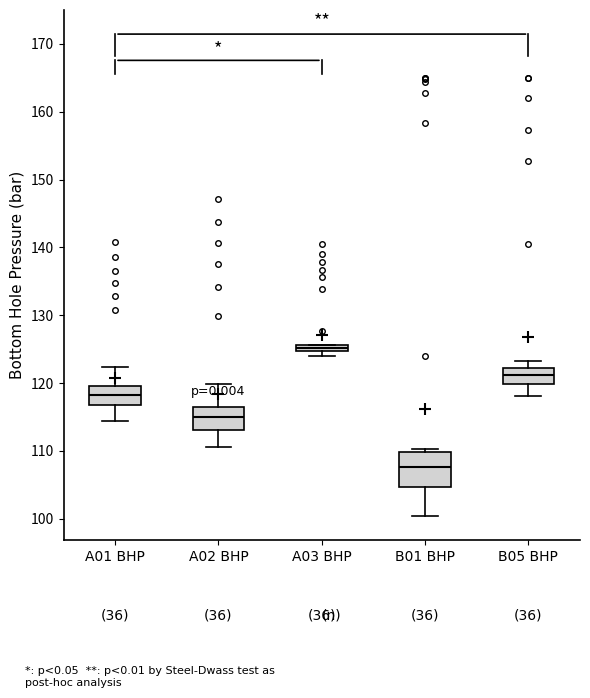

Where is the lower edge of the box for B01 BHP on the y-axis? The values are not printed on the chart, so give them approximately, as read against the axis.

105